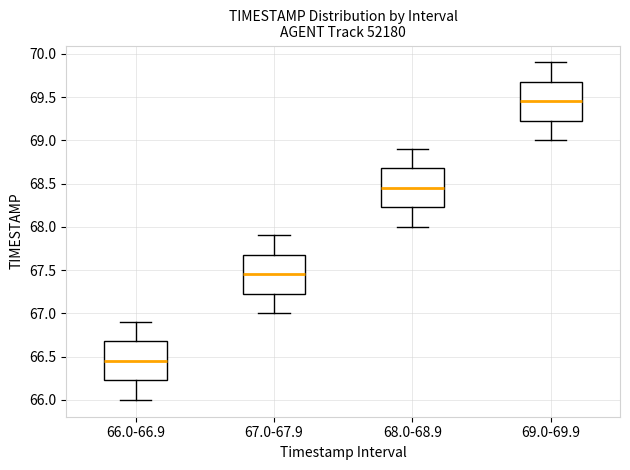

Reading left to right, transcribe this box plot: for each box, give where its median line is, the range the box spans, and where its two whiskers end, as read against the y-axis. The values are not printed on the chart, so give them approximately, as read against the axis.

66.0-66.9: median 66.45, box 66.25 to 66.70, whiskers 66.00 to 66.90
67.0-67.9: median 67.45, box 67.25 to 67.70, whiskers 67.00 to 67.90
68.0-68.9: median 68.45, box 68.25 to 68.70, whiskers 68.00 to 68.90
69.0-69.9: median 69.45, box 69.25 to 69.70, whiskers 69.00 to 69.90